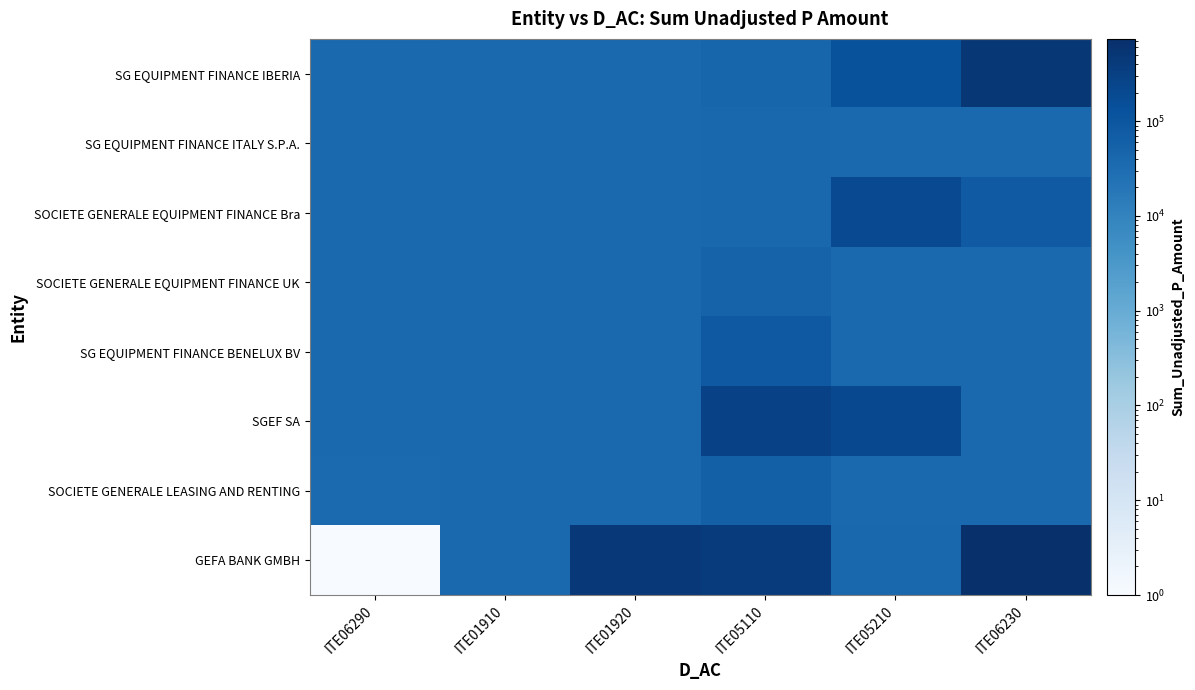

Which has a higher value, ITE05110 or ITE01920?

ITE05110